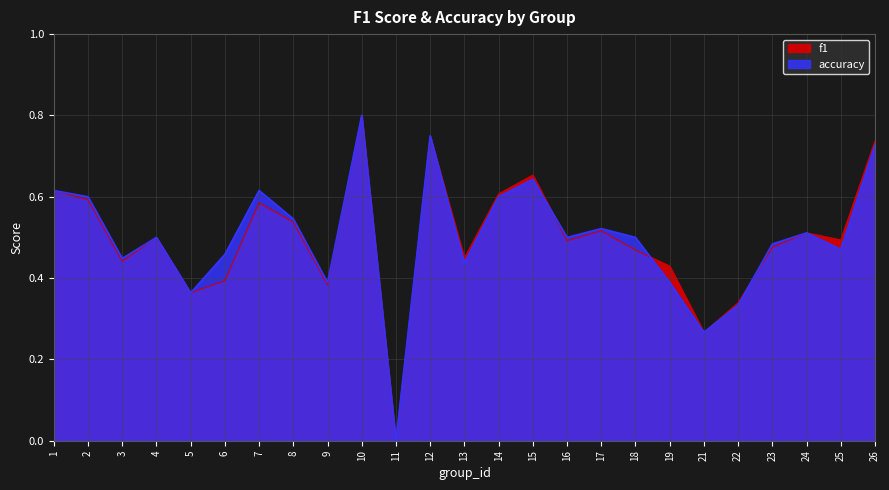

How many intersections are there between accuracy and f1?

4